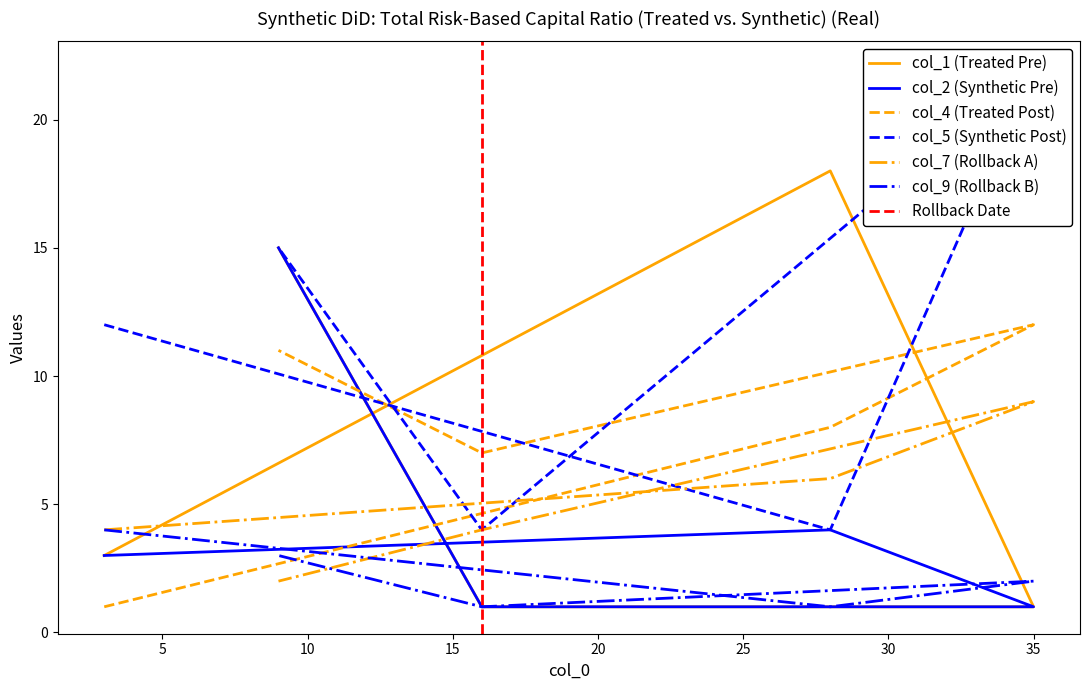

How many col_7 values are between 4 and 6?

3